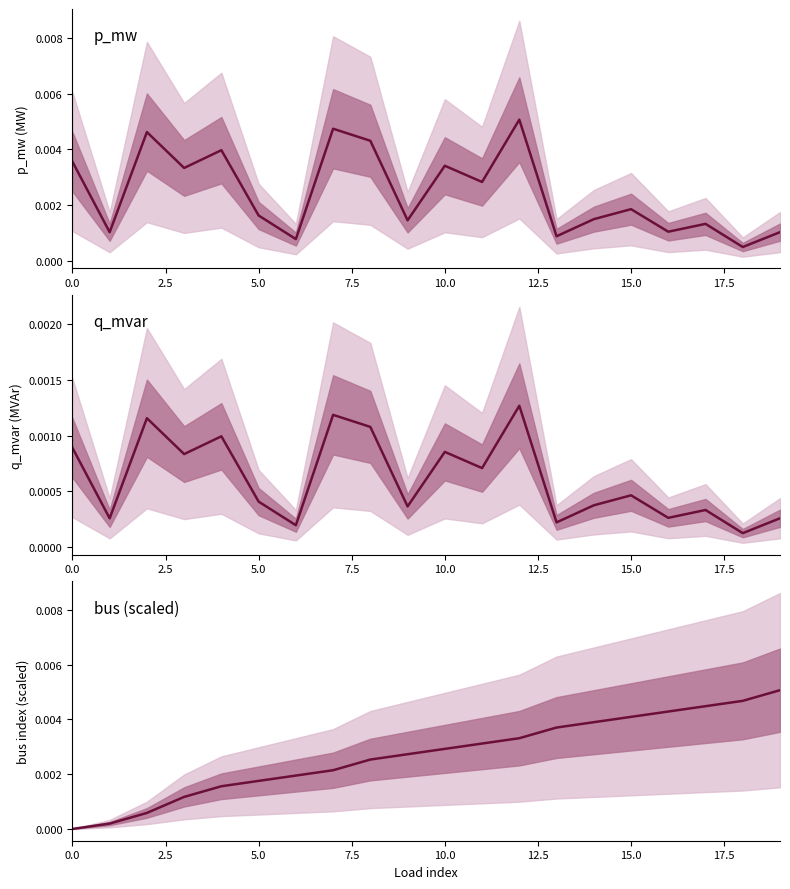

True or false: bus (scaled) has a value of 0.0 at 7.5.

False